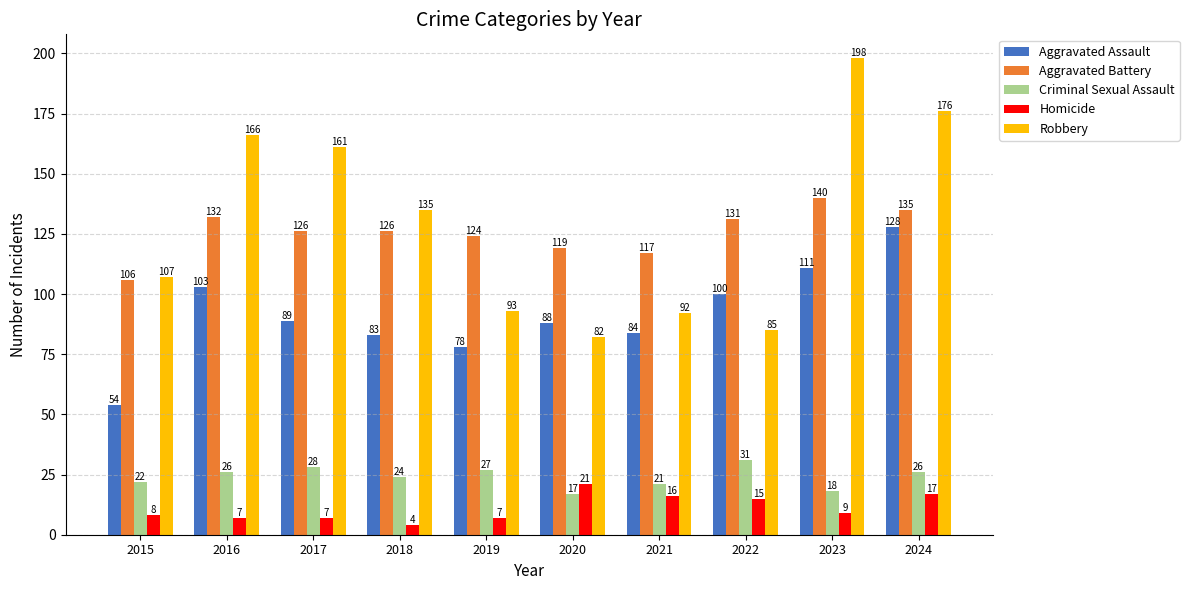

Does the chart contain stacked bars?

No